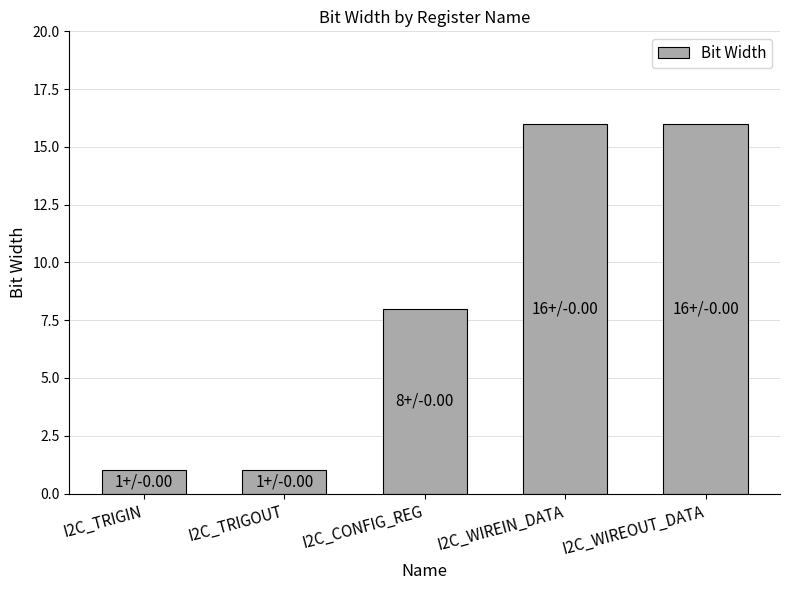

What is the label of the 3rd bar from the right?

I2C_CONFIG_REG